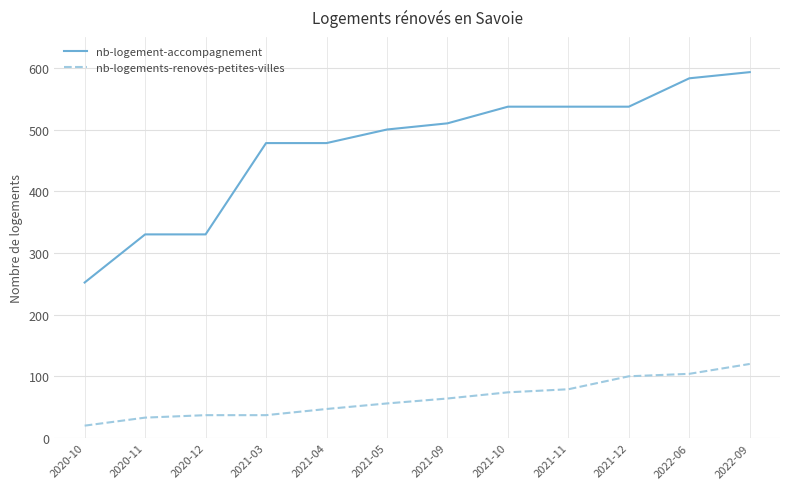

What is the difference between the nb-logements-renoves-petites-villes values at 2020-11 and 2021-04?

14